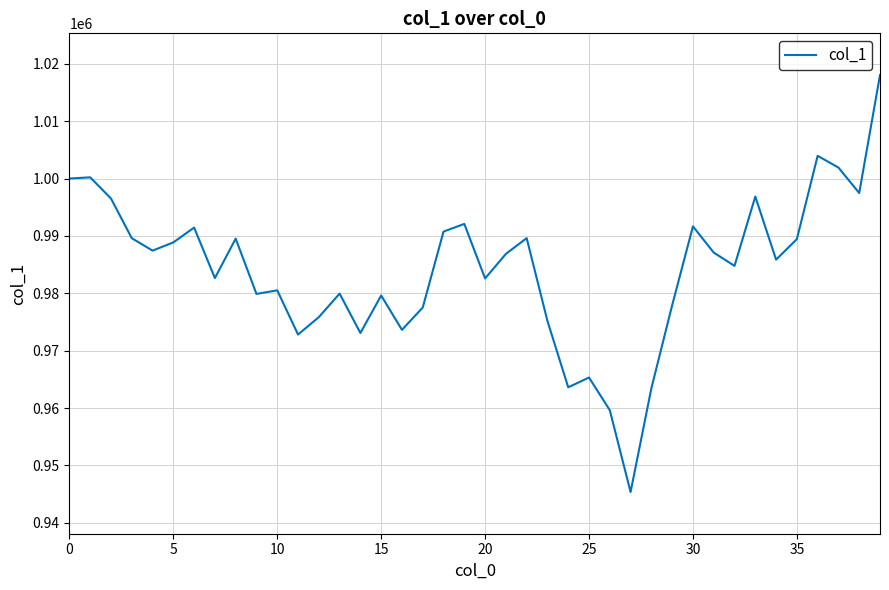

What is the greatest value displayed?

1018034.0